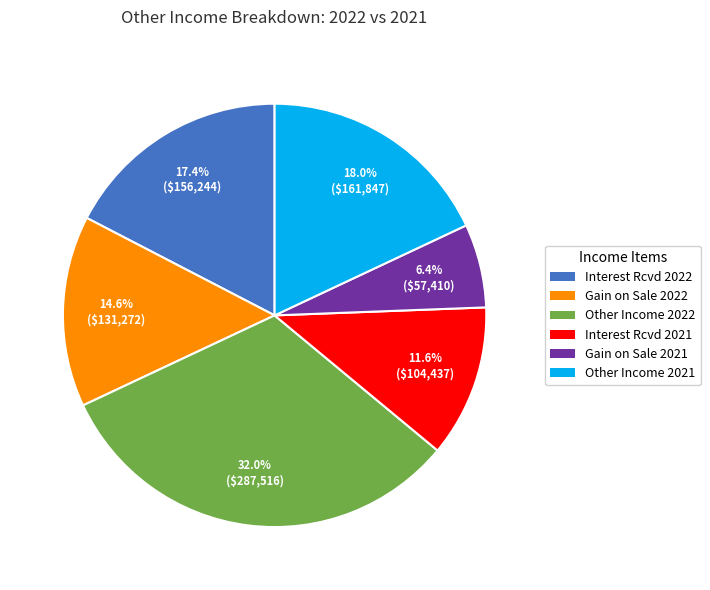

Does any single category account for the majority?

No